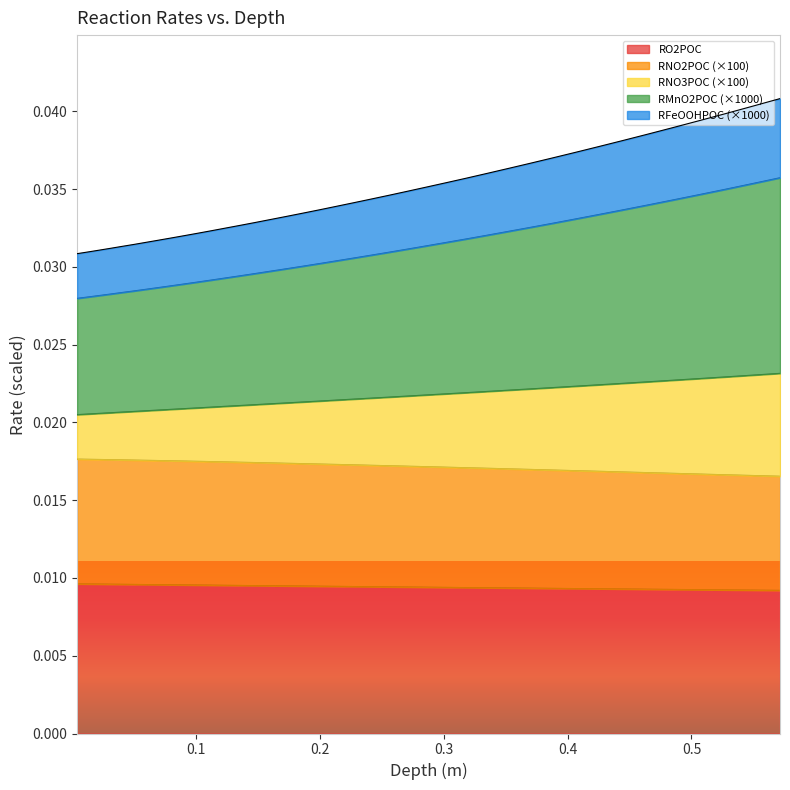

The depth series shows 0.0 at 13. True or false?

False